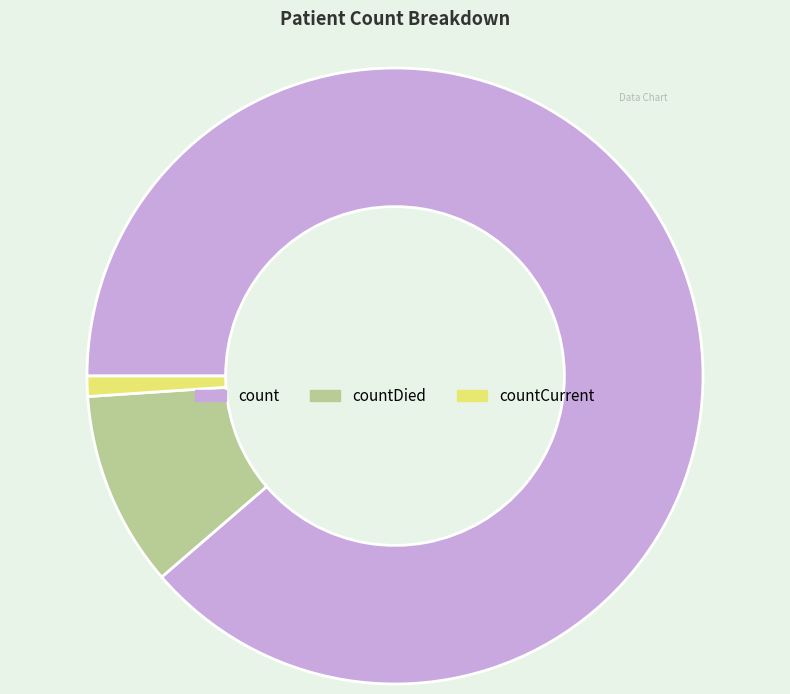

The count slice represents 99% of the pie. True or false?

False